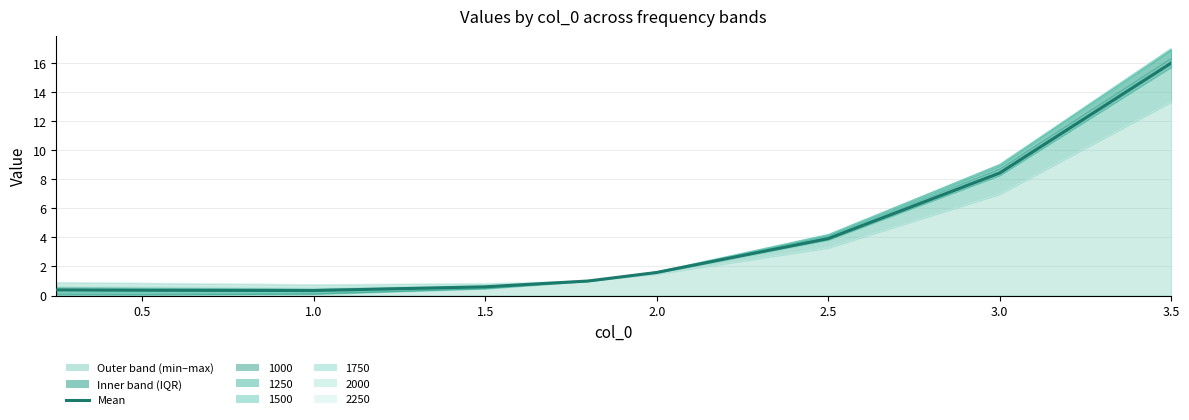

How many data points are above 1?

4